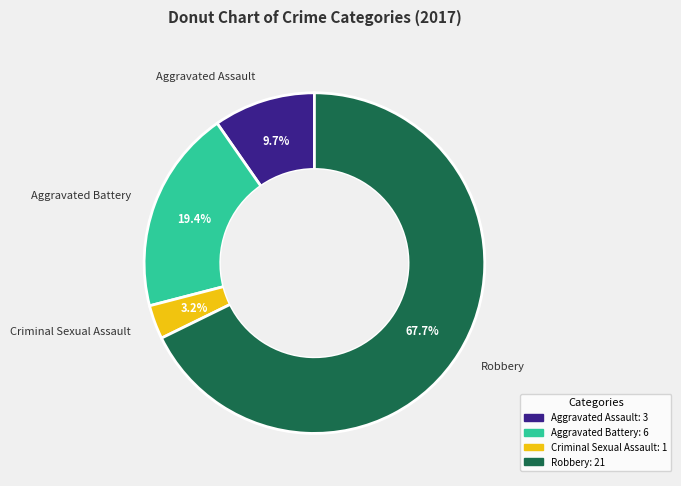

Combined, do Robbery and Aggravated Assault account for over 50%?

Yes